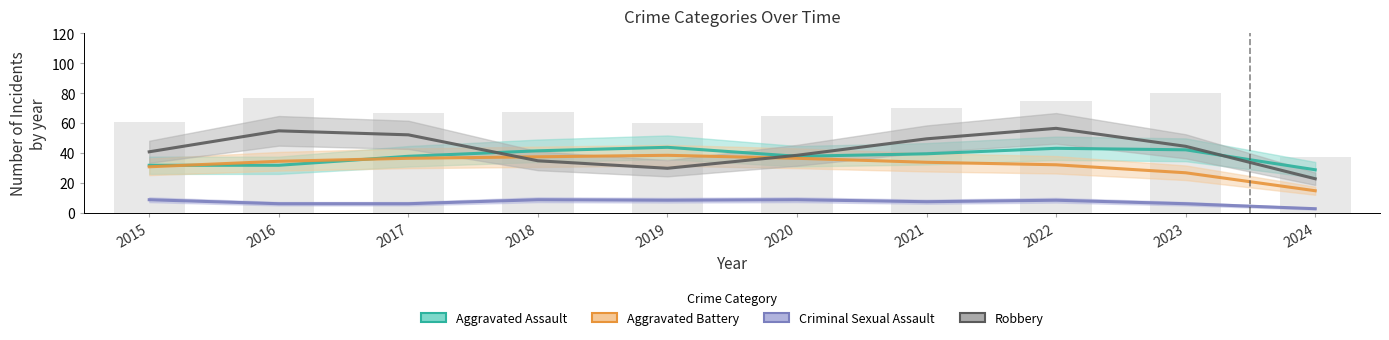

How many groups of bars are there?

10